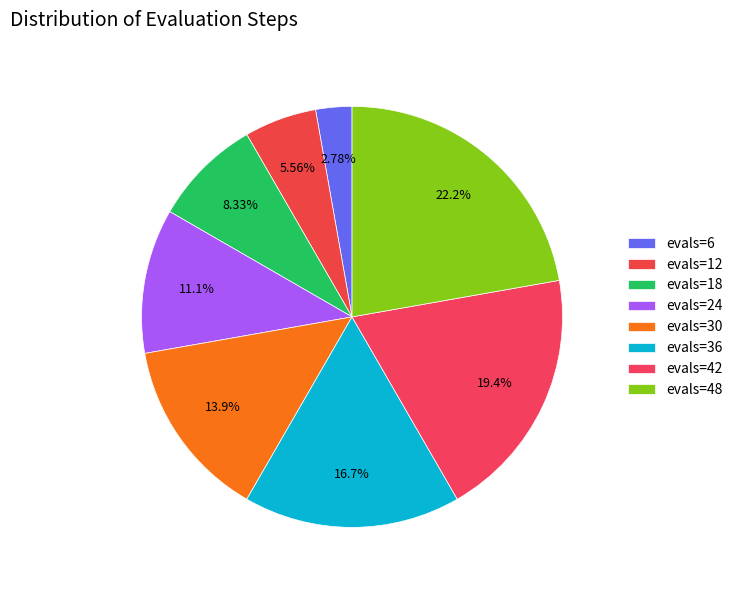

To the nearest percent, what is the difference between the evals=6 and evals=30 slice percentages?

11%